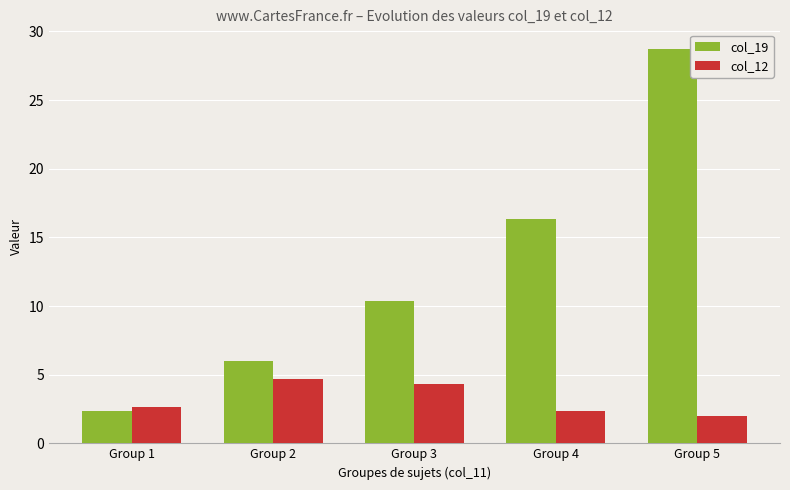

Are the bars horizontal?

No